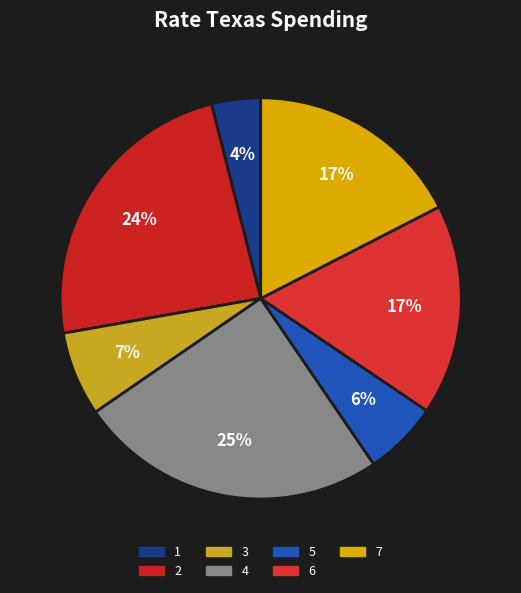

To the nearest percent, what is the average slice percentage?

14%